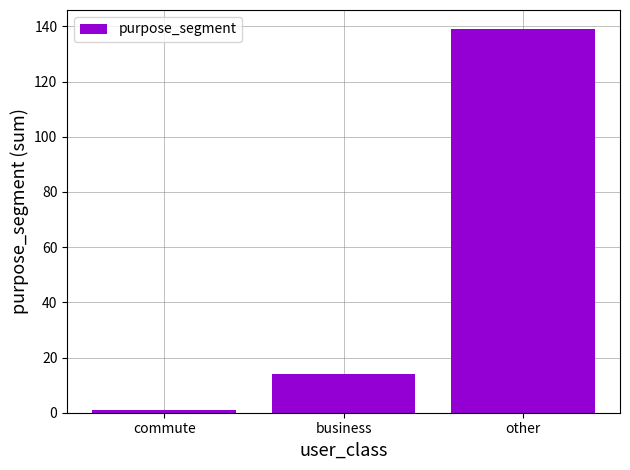

The value at business is 14. True or false?

True